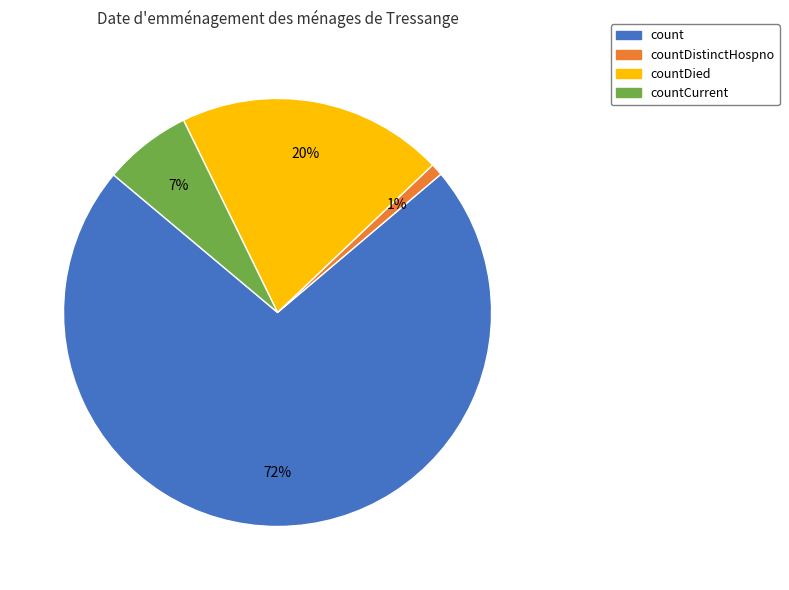

Which has a higher value, countDied or countDistinctHospno?

countDied